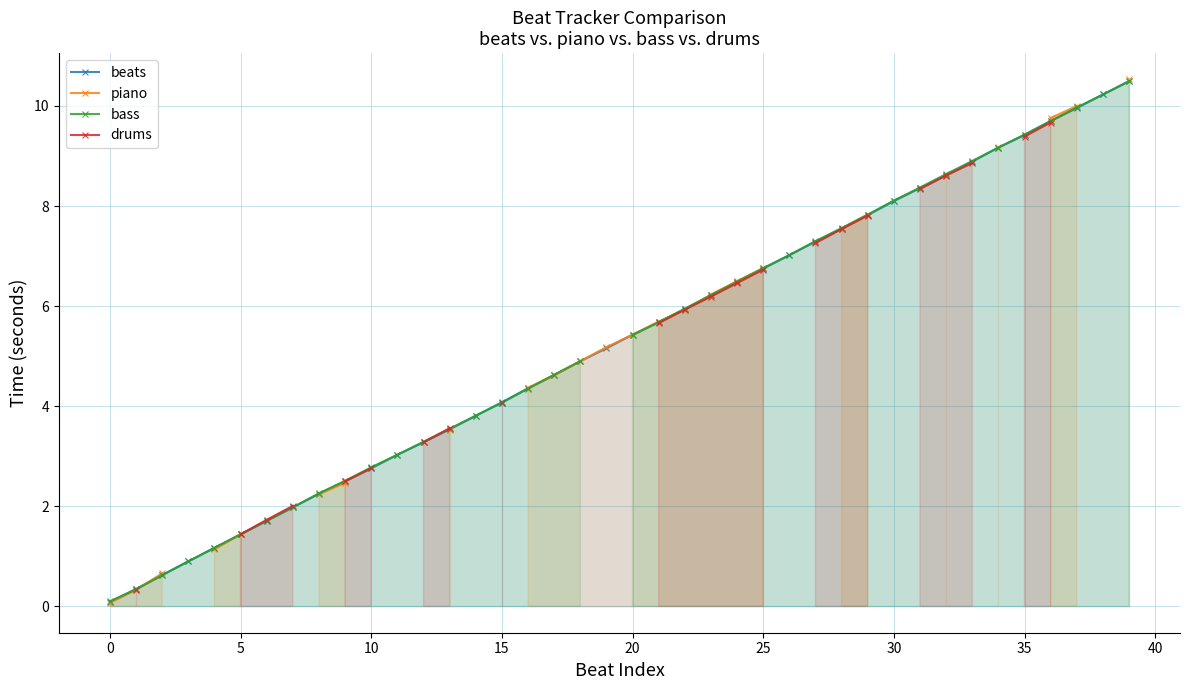

Is it true that beats equals 5.0 at 13?

False